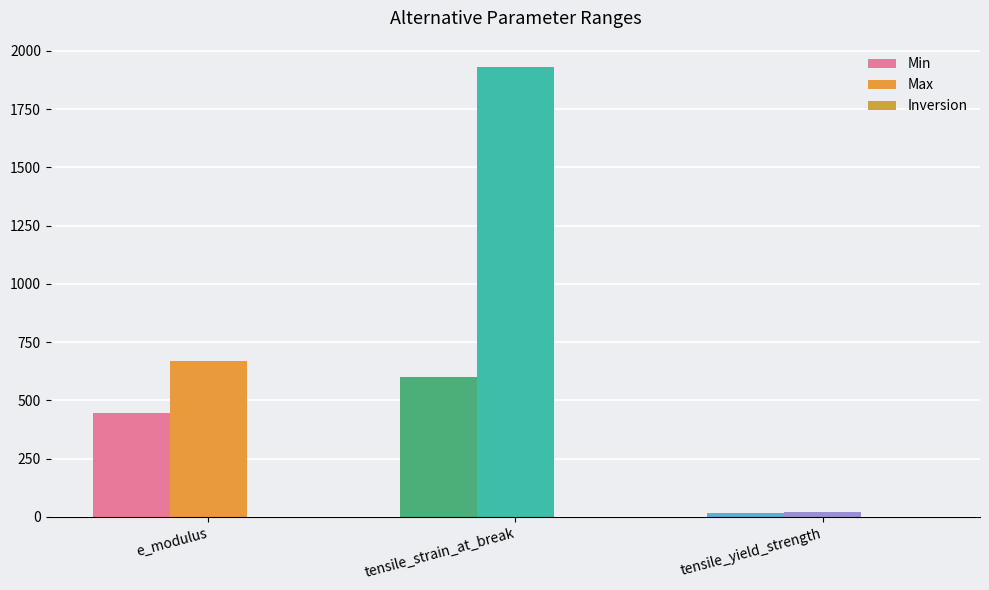

What is the sum of all Min values?

1061.0